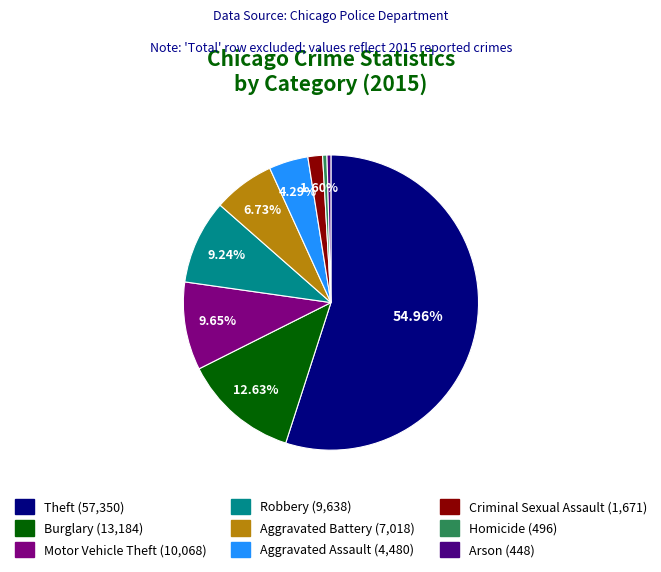

Between Criminal Sexual Assault and Aggravated Assault, which is larger?

Aggravated Assault